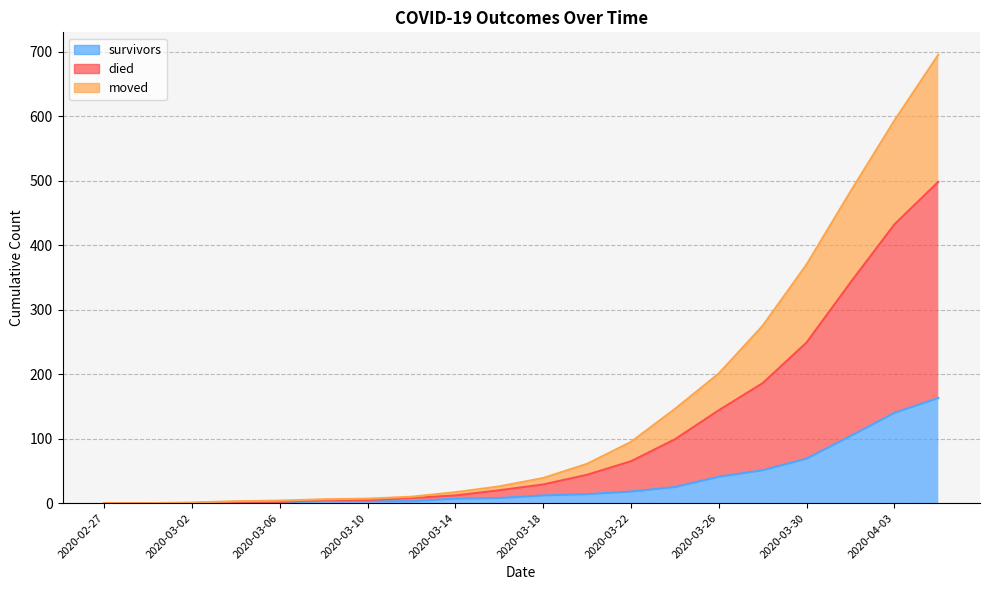

List the series in order of their overall mean, highest first.

died, moved, survivors